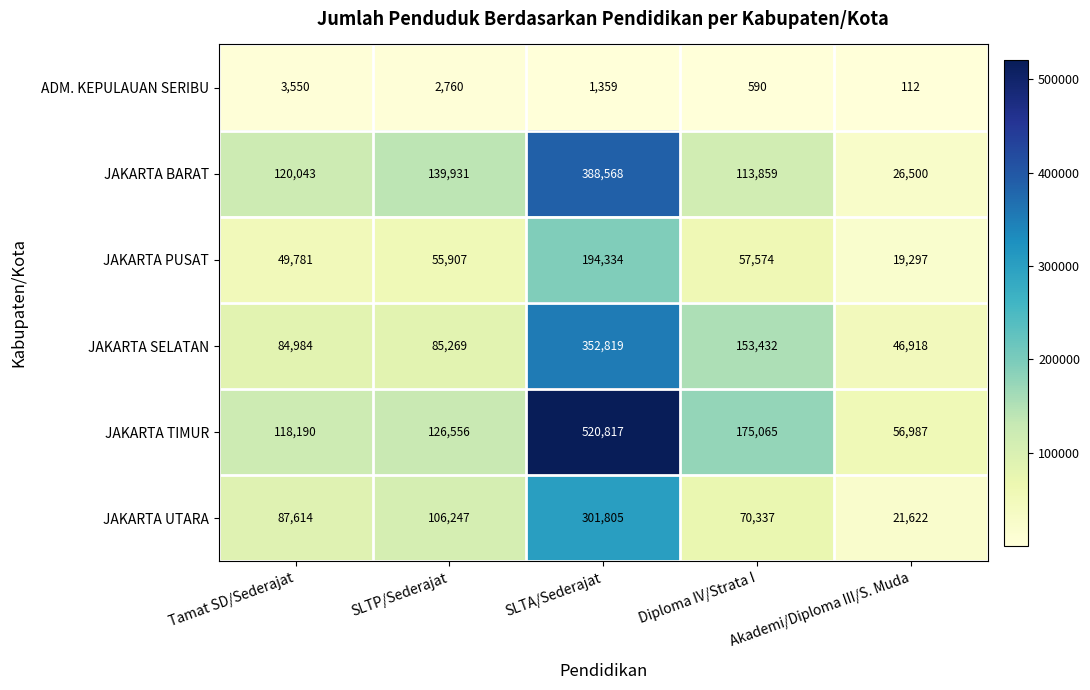

The JAKARTA PUSAT series shows 24805 at SLTP/Sederajat. True or false?

False